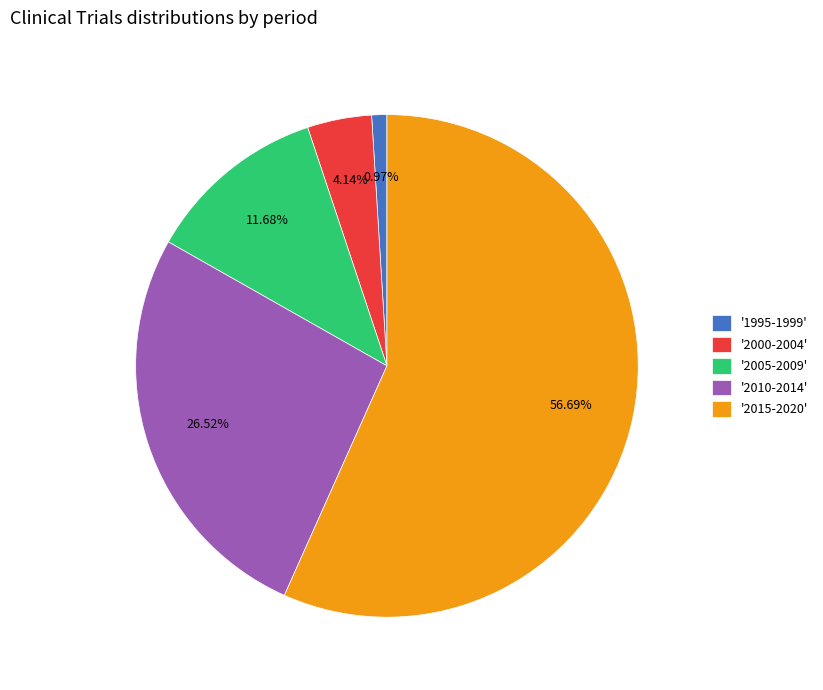

Rank the categories by value from highest to lowest.

'2015-2020', '2010-2014', '2005-2009', '2000-2004', '1995-1999'